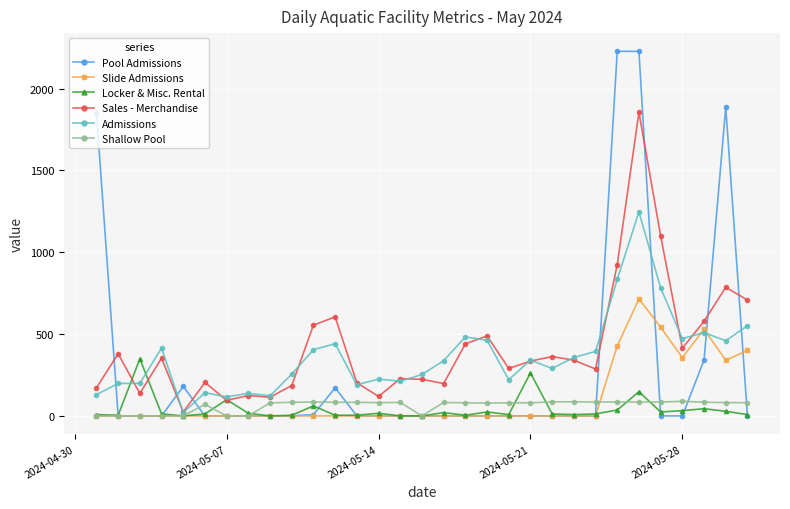

What is the value of the Pool Admissions point at the 30th from the left?

1886.8